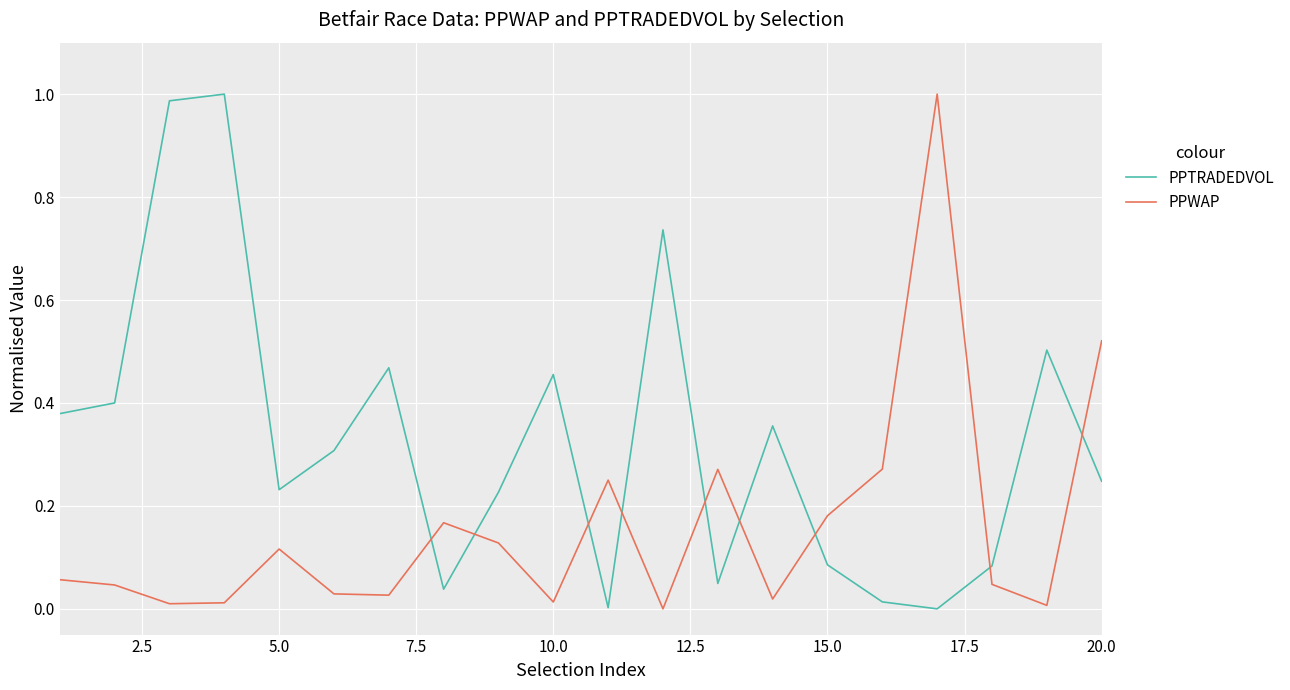

Which series ends up on top after the final intersection of PPWAP and PPTRADEDVOL?

PPWAP